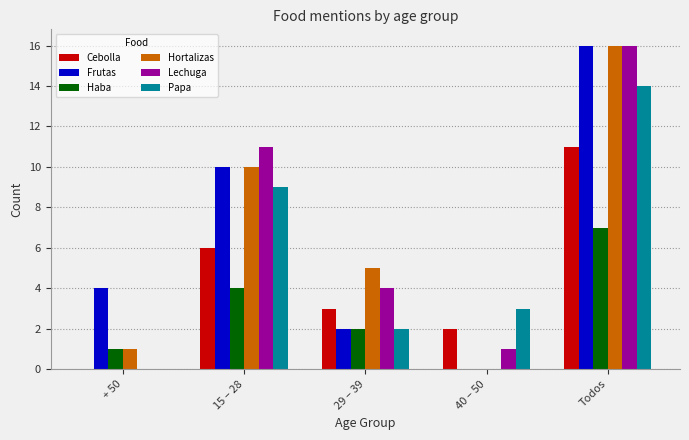

Is the value of Frutas at 29 – 39 greater than the value of Papa at 40 – 50?

No